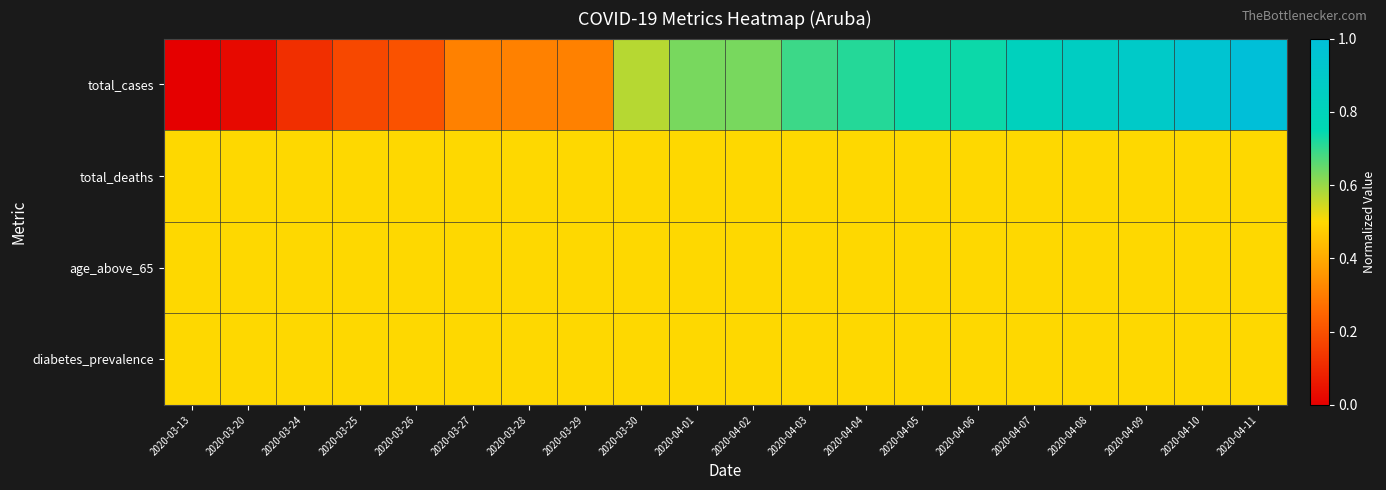

Reading left to right, what are all the values shown in this chart?

total_cases: 2020-03-13=0.0	2020-03-20=0.0	2020-03-24=0.1	2020-03-25=0.2	2020-03-26=0.2	2020-03-27=0.3	2020-03-28=0.3	2020-03-29=0.3	2020-03-30=0.6	2020-04-01=0.6	2020-04-02=0.6	2020-04-03=0.7	2020-04-04=0.7	2020-04-05=0.7	2020-04-06=0.7	2020-04-07=0.8	2020-04-08=0.9	2020-04-09=0.9	2020-04-10=1.0	2020-04-11=1.0
total_deaths: 2020-03-13=0.5	2020-03-20=0.5	2020-03-24=0.5	2020-03-25=0.5	2020-03-26=0.5	2020-03-27=0.5	2020-03-28=0.5	2020-03-29=0.5	2020-03-30=0.5	2020-04-01=0.5	2020-04-02=0.5	2020-04-03=0.5	2020-04-04=0.5	2020-04-05=0.5	2020-04-06=0.5	2020-04-07=0.5	2020-04-08=0.5	2020-04-09=0.5	2020-04-10=0.5	2020-04-11=0.5
age_above_65: 2020-03-13=0.5	2020-03-20=0.5	2020-03-24=0.5	2020-03-25=0.5	2020-03-26=0.5	2020-03-27=0.5	2020-03-28=0.5	2020-03-29=0.5	2020-03-30=0.5	2020-04-01=0.5	2020-04-02=0.5	2020-04-03=0.5	2020-04-04=0.5	2020-04-05=0.5	2020-04-06=0.5	2020-04-07=0.5	2020-04-08=0.5	2020-04-09=0.5	2020-04-10=0.5	2020-04-11=0.5
diabetes_prevalence: 2020-03-13=0.5	2020-03-20=0.5	2020-03-24=0.5	2020-03-25=0.5	2020-03-26=0.5	2020-03-27=0.5	2020-03-28=0.5	2020-03-29=0.5	2020-03-30=0.5	2020-04-01=0.5	2020-04-02=0.5	2020-04-03=0.5	2020-04-04=0.5	2020-04-05=0.5	2020-04-06=0.5	2020-04-07=0.5	2020-04-08=0.5	2020-04-09=0.5	2020-04-10=0.5	2020-04-11=0.5